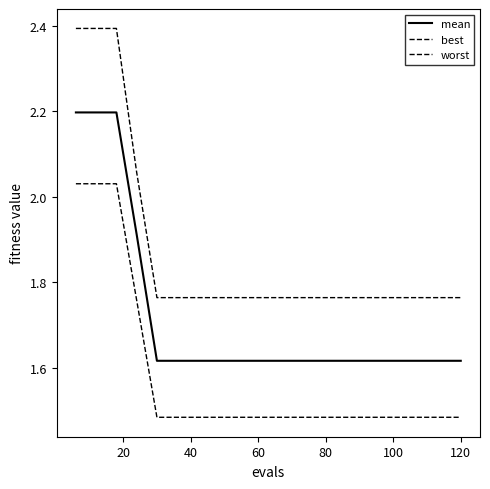

What is the average value of the best series?

1.6